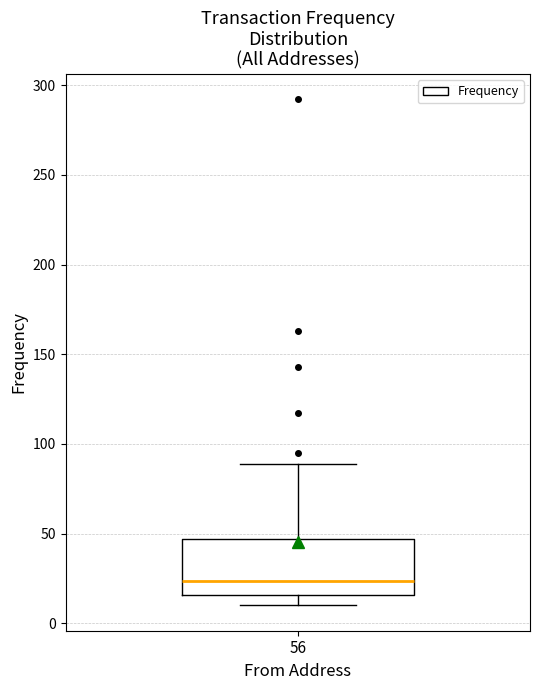

Read this box plot against the y-axis: the position of the median line, the range covered by the box, and the ends of both whiskers. The values are not printed on the chart, so give them approximately, as read against the axis.

median 25, box 15 to 45, whiskers 10 to 90